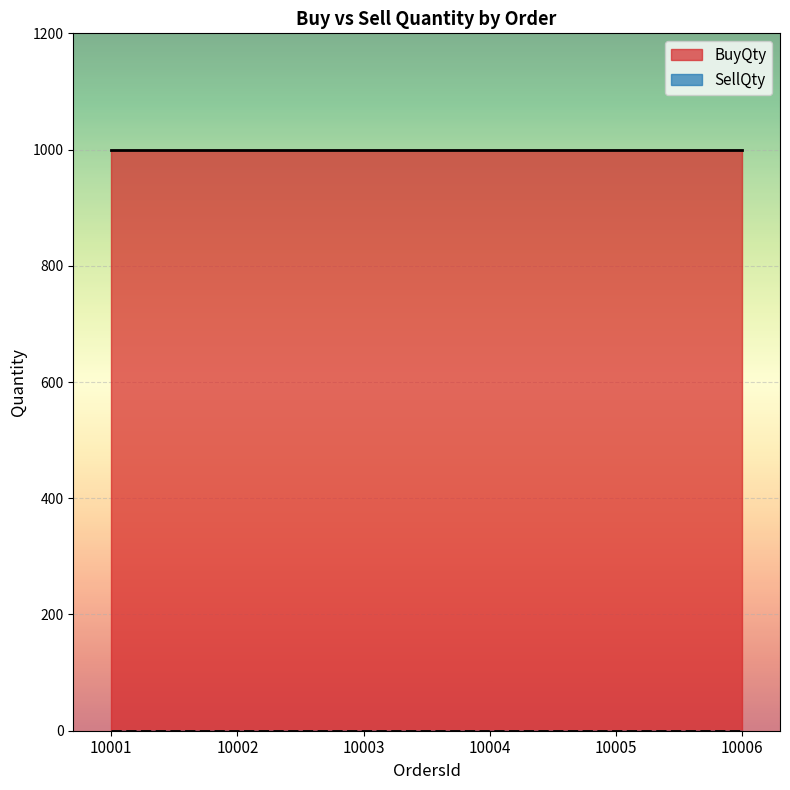

The value of BuyQty at 10005 is 343. True or false?

False